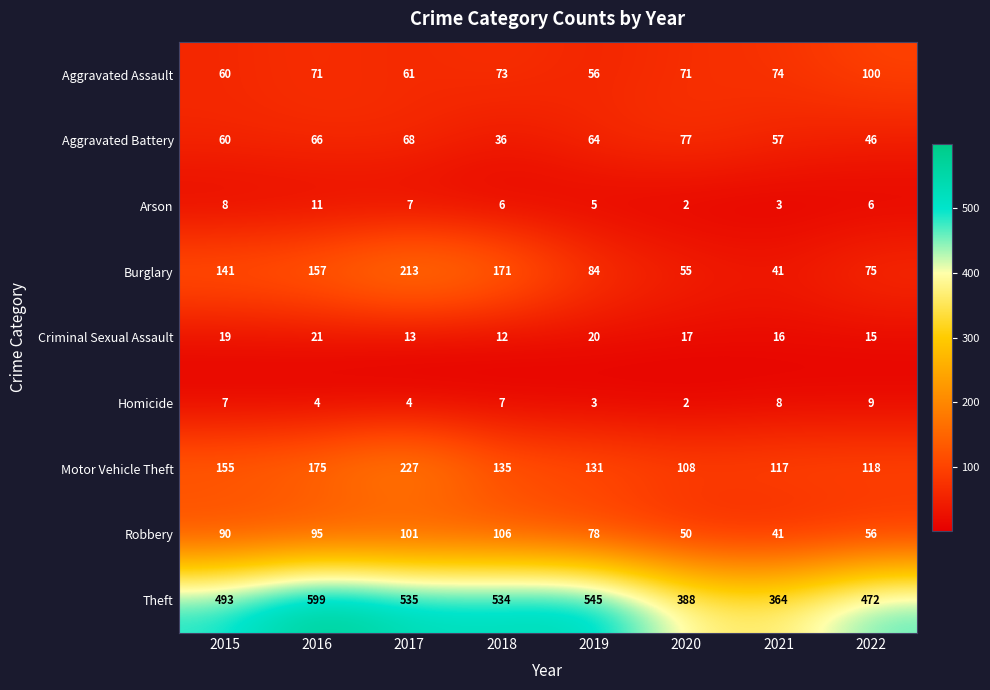

Which category has the lowest value across all series?

2020